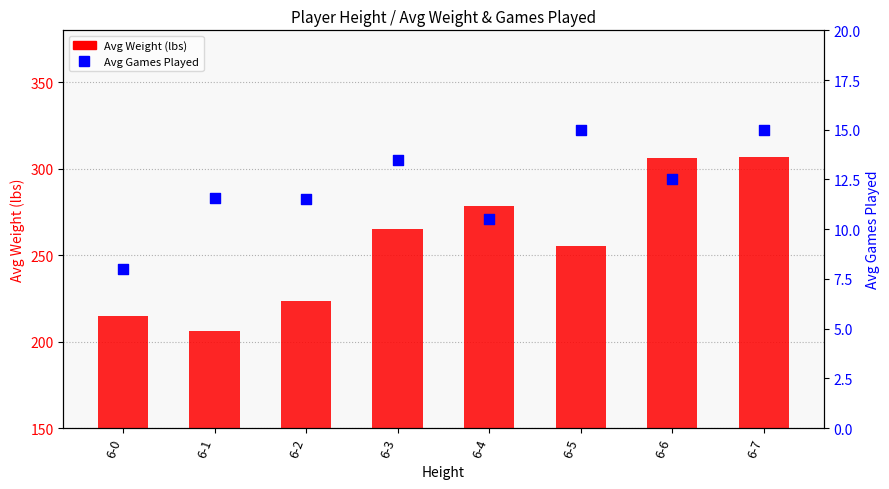

Which series reaches the maximum Y coordinate?

Avg Weight (lbs)